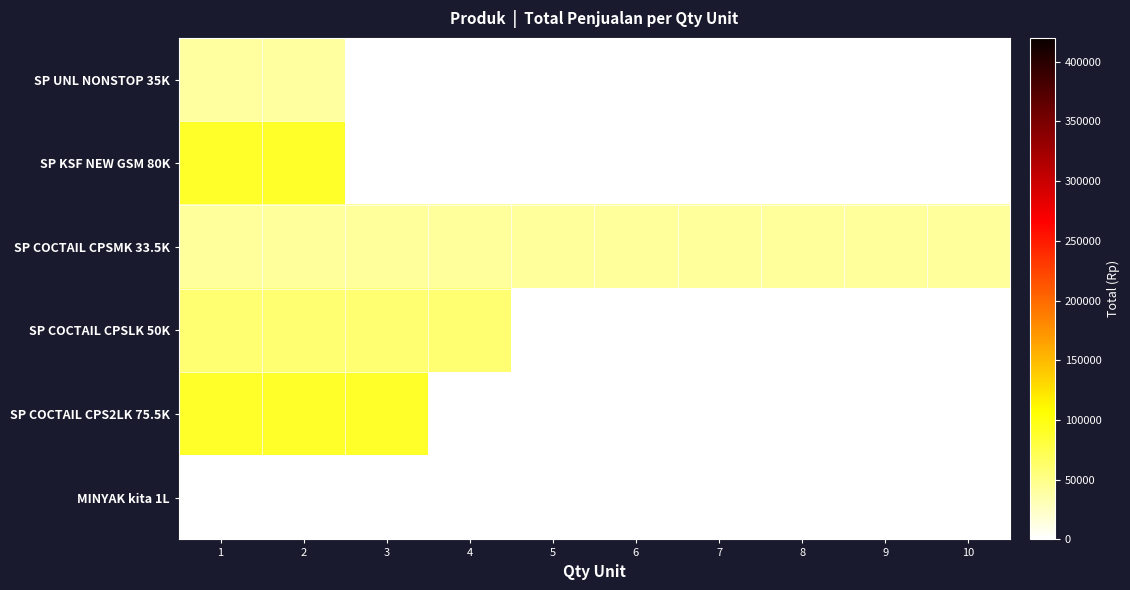

Which has a higher value, 5 or 9?

5